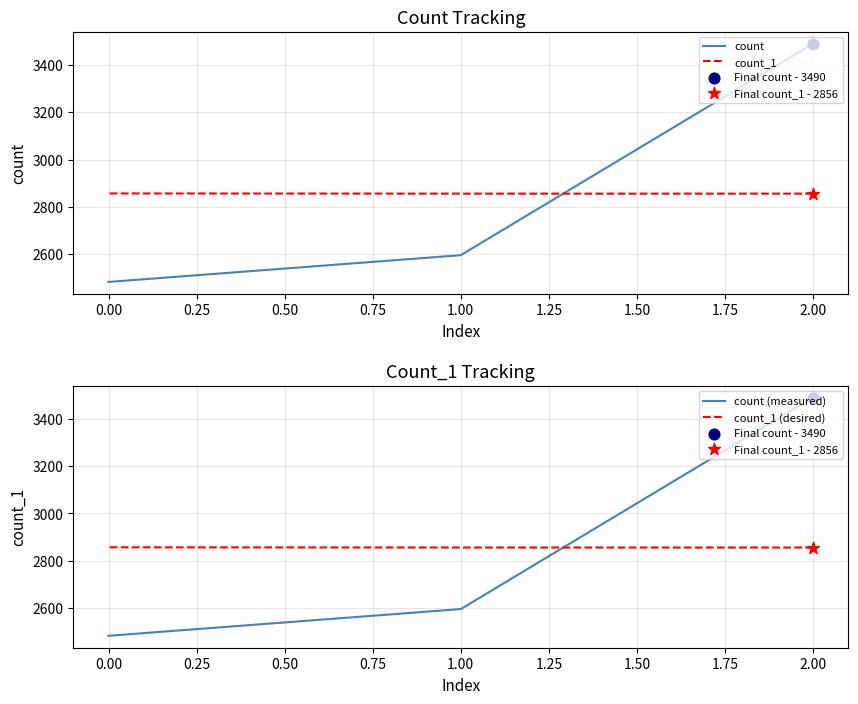

Which series has the largest total across all categories?

count